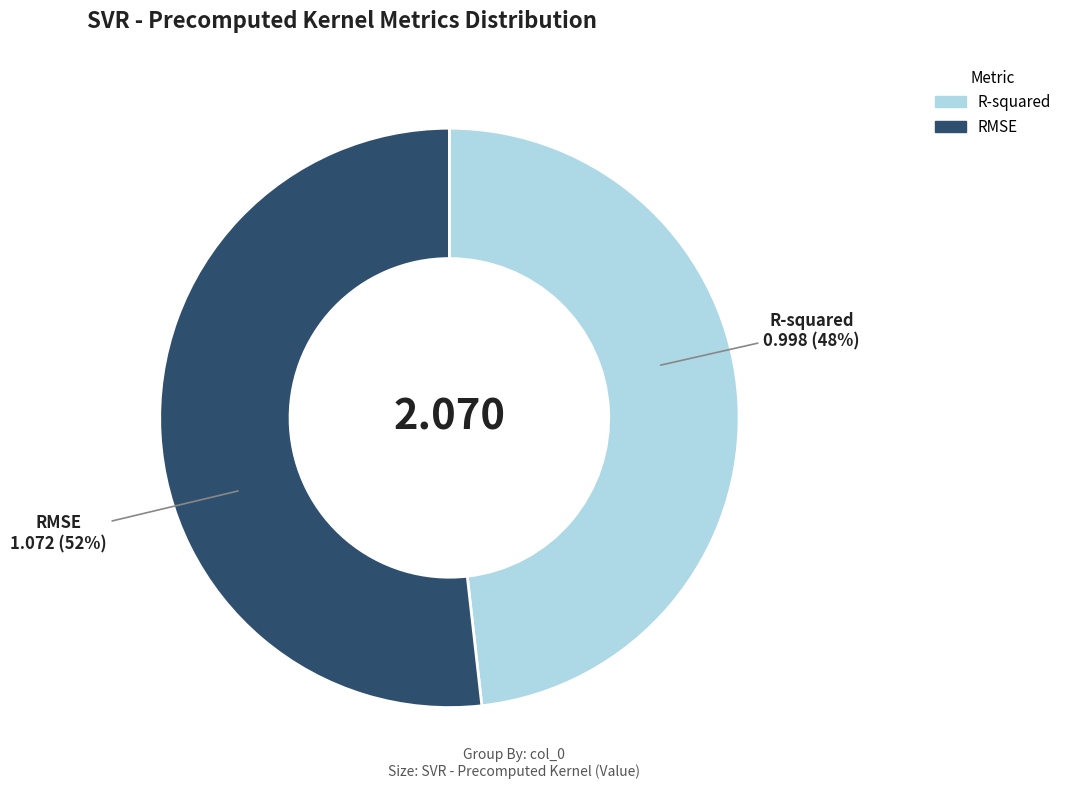

What percentage is the RMSE slice, to the nearest percent?

52%